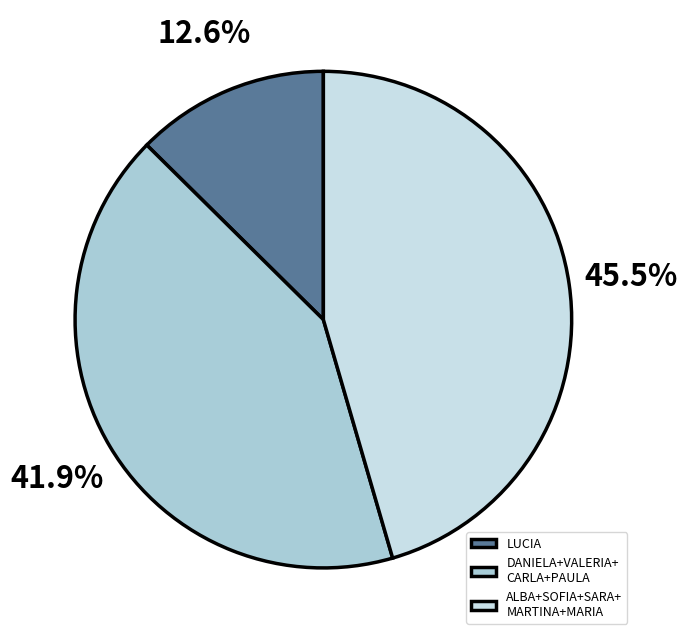

Does any single category account for the majority?

No